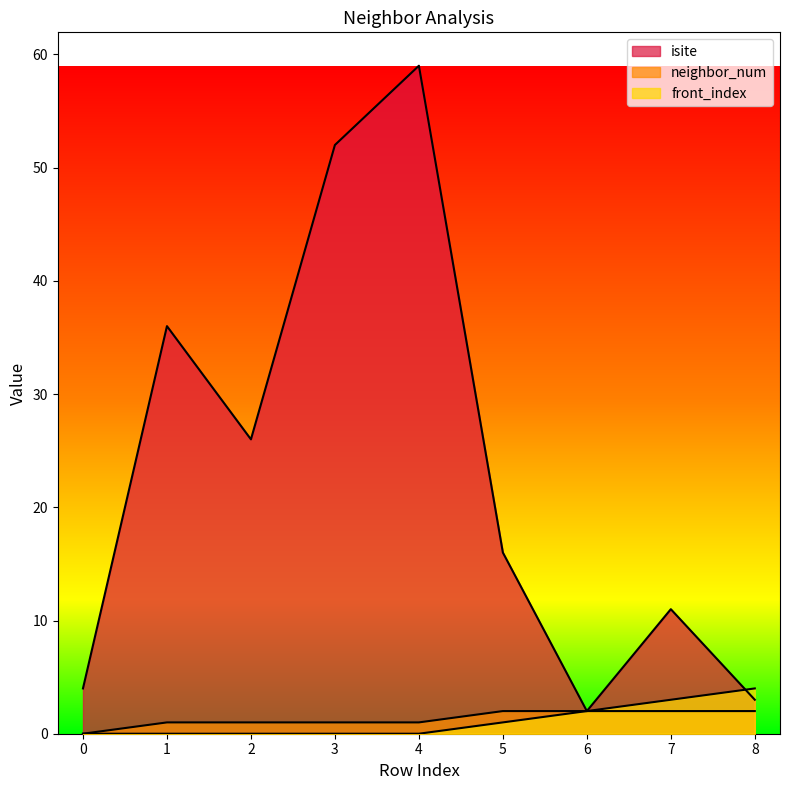

How many lines are shown in the chart?

3